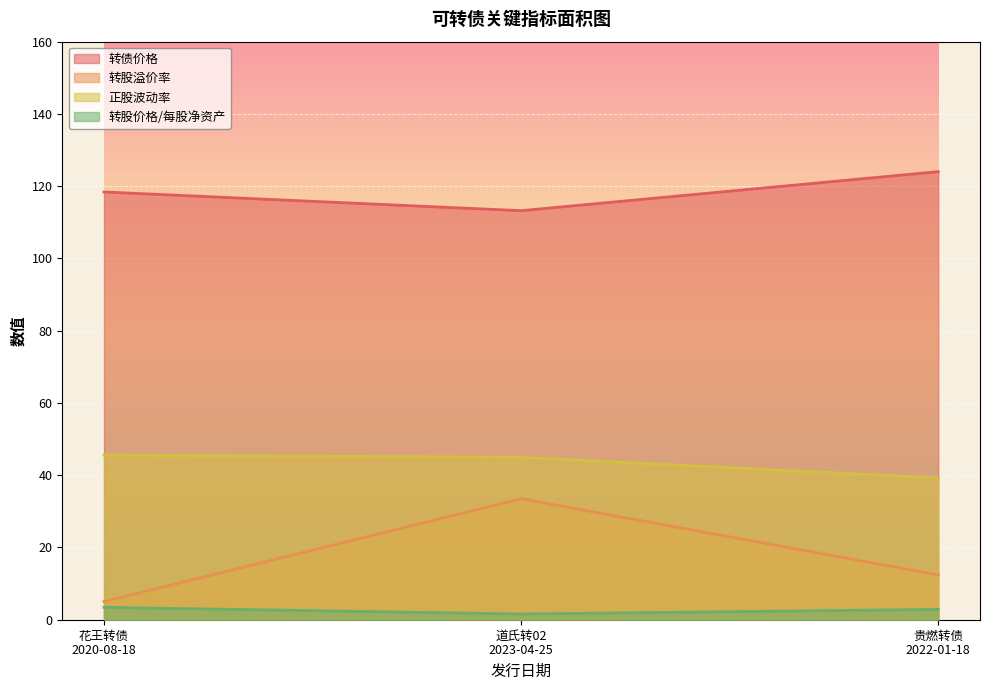

True or false: 转股价格/每股净资产 has a value of 6.0 at 花王转债
2020-08-18.

False